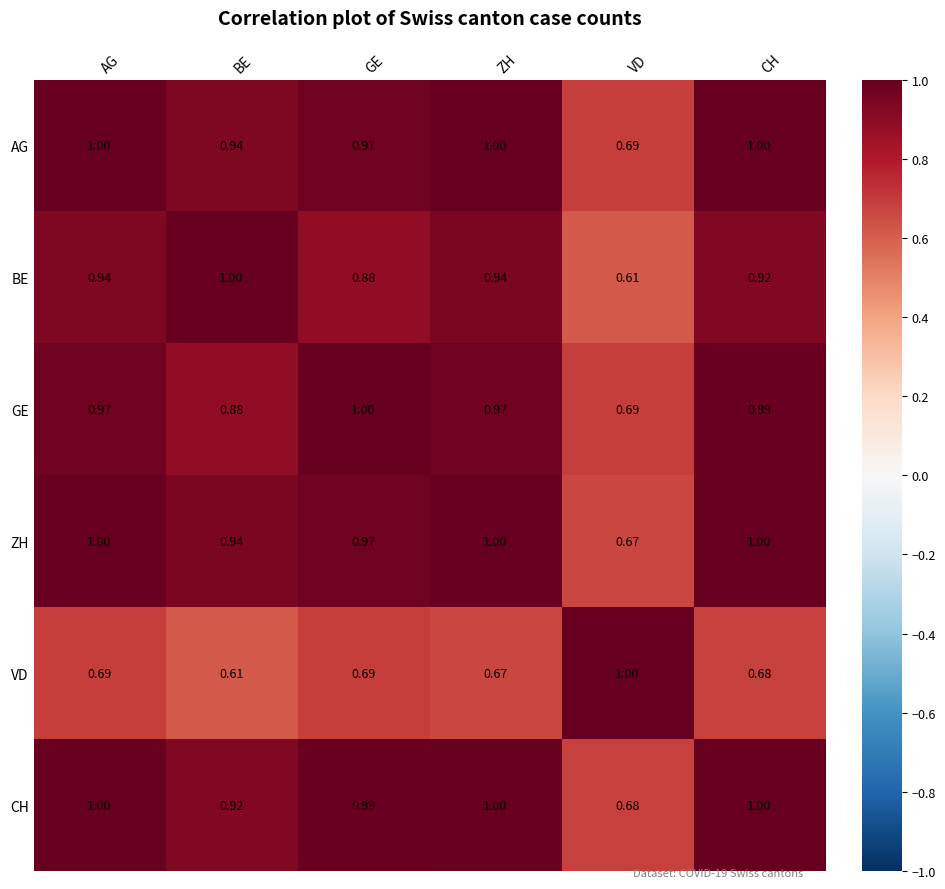

At which category is the sum across all series the highest?

AG